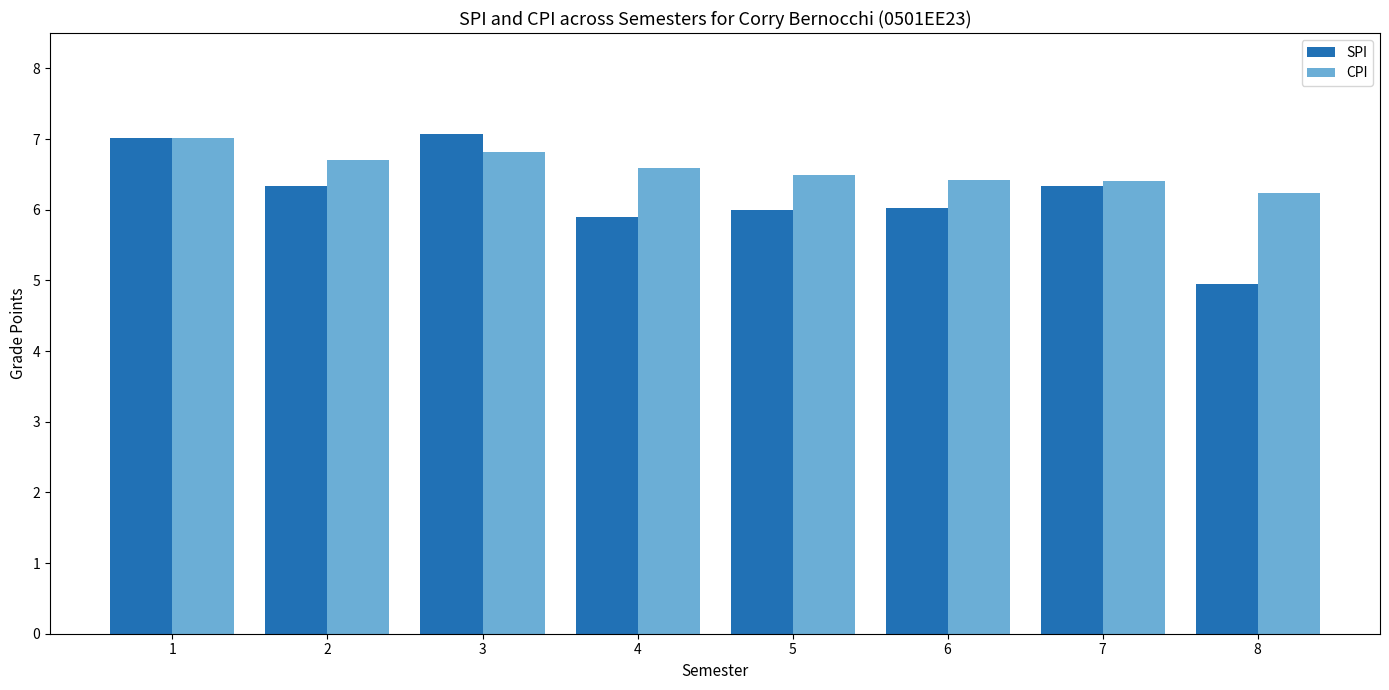

What is the total value across all series at 5?

12.5